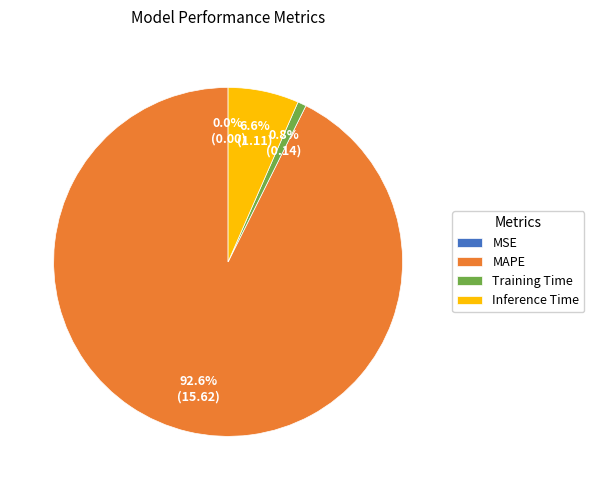

What portion of the pie excludes MAPE?

7.4%